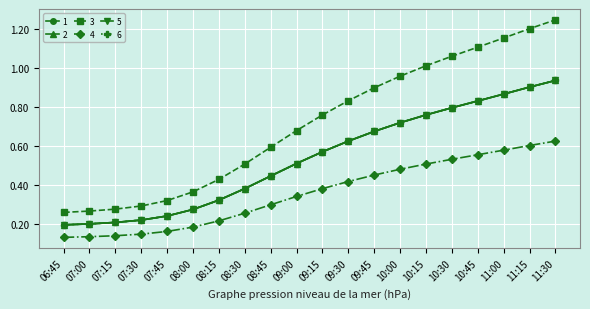

Does the chart have visible grid lines?

Yes